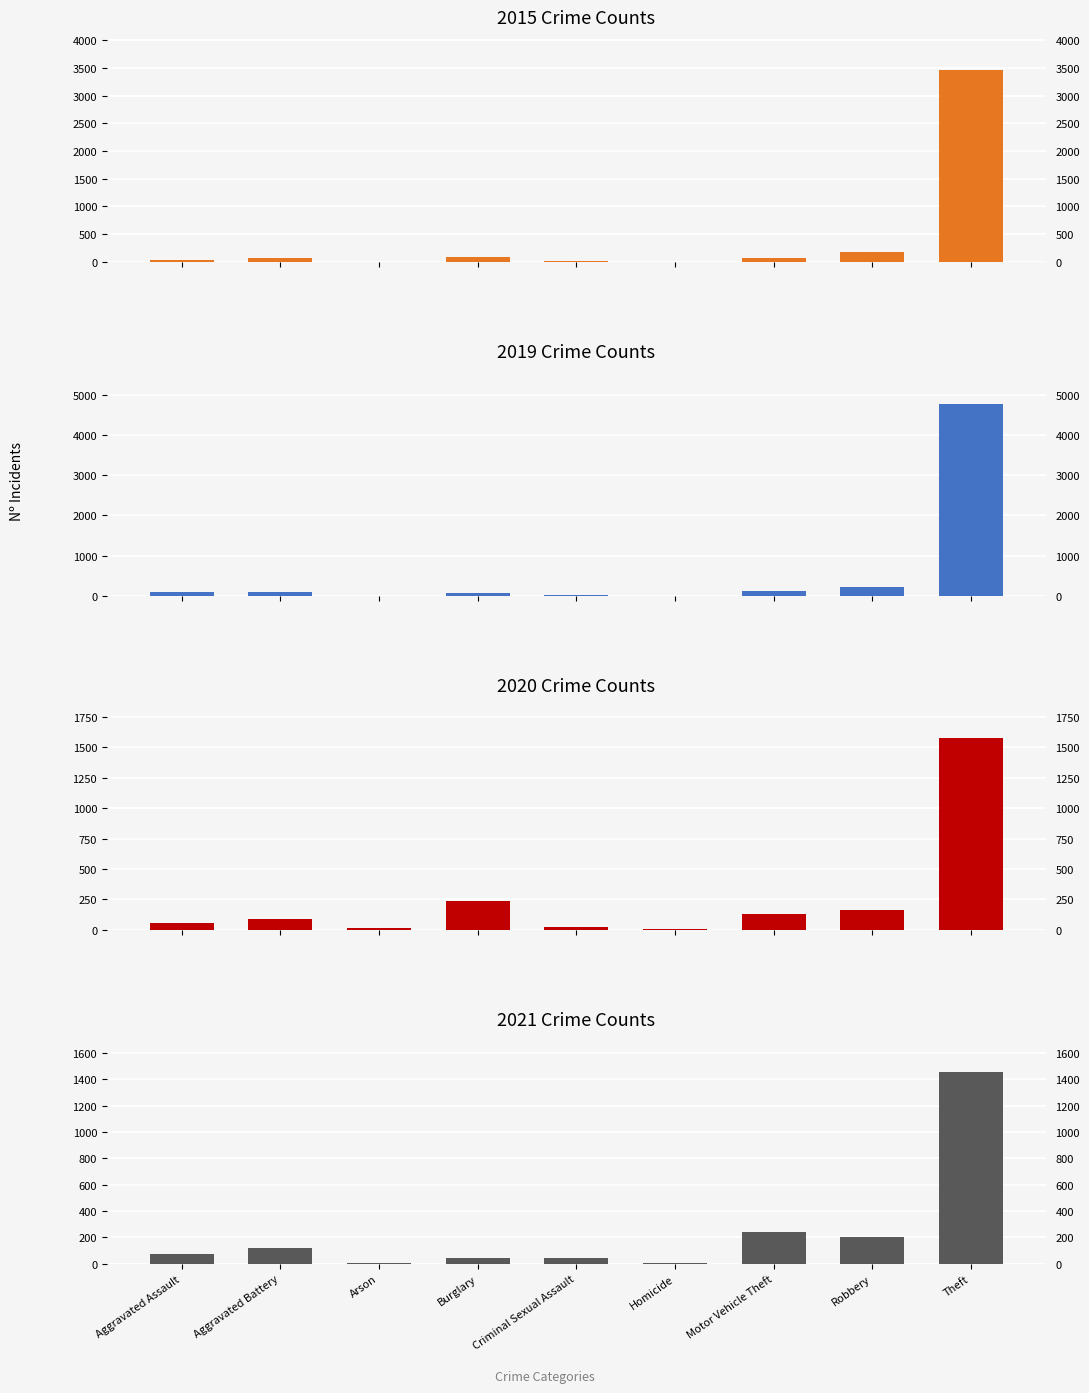

What is the label of the 5th bar from the left?

Criminal Sexual Assault